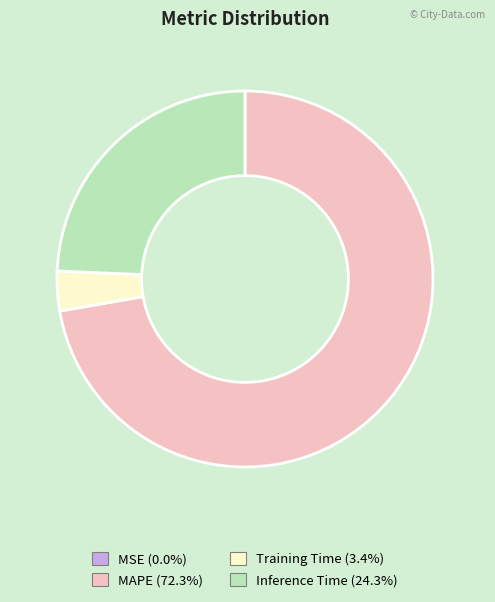

Which has a higher value, MAPE or Inference Time?

MAPE